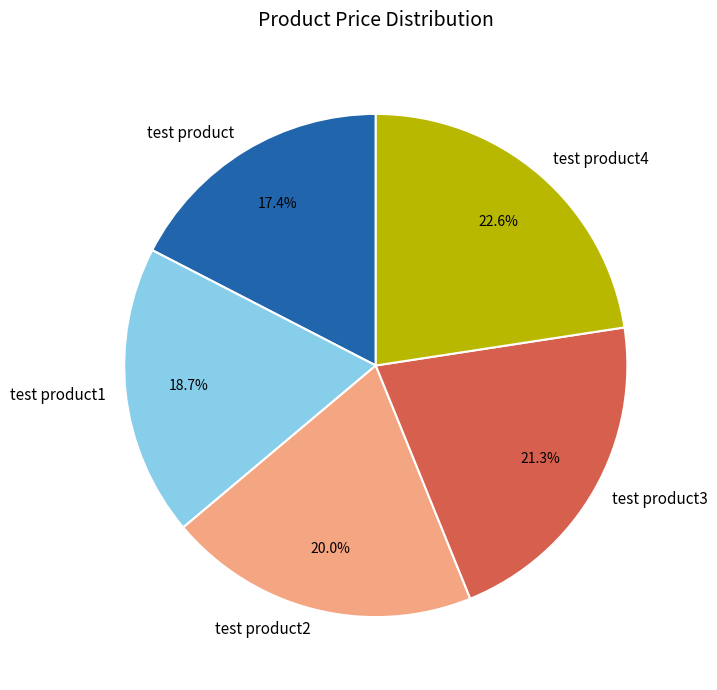

The test product1 slice represents 19% of the pie. True or false?

True